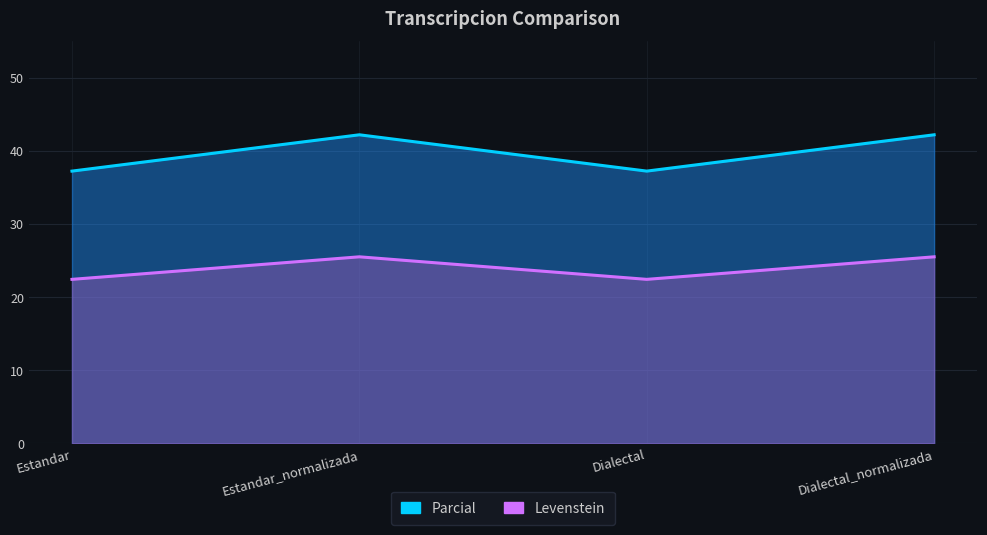

Reading right to left, transcribe all the data shown in this chart.

Levenstein: Dialectal_normalizada=42.2	Dialectal=37.3	Estandar_normalizada=42.2	Estandar=37.3
Parcial: Dialectal_normalizada=25.5	Dialectal=22.4	Estandar_normalizada=25.5	Estandar=22.4